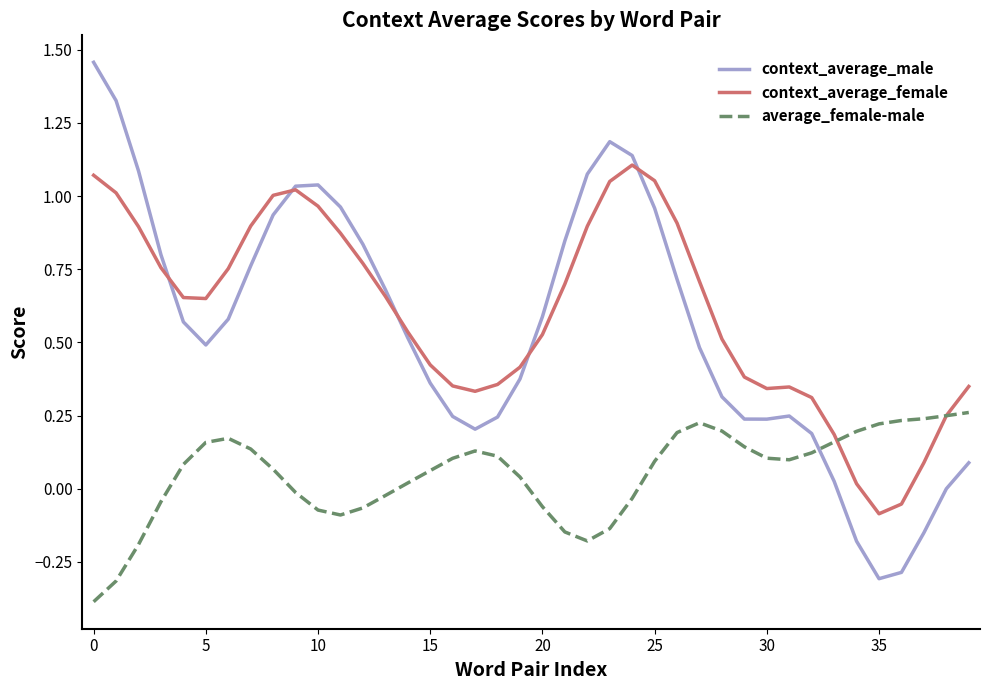

How many intersections are there between context_average_male and average_female-male?

1